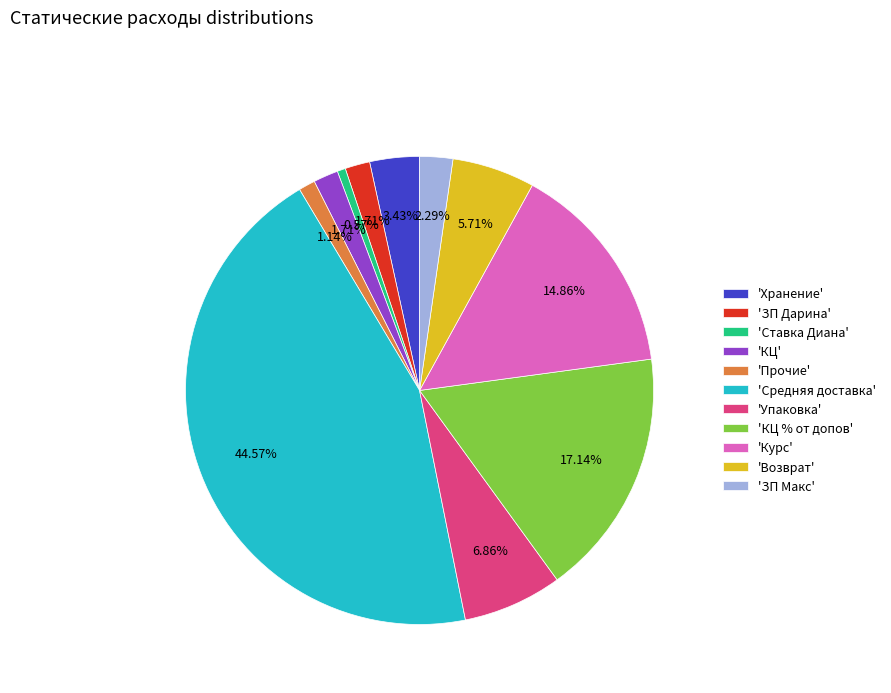

Is there a majority slice in this chart?

No